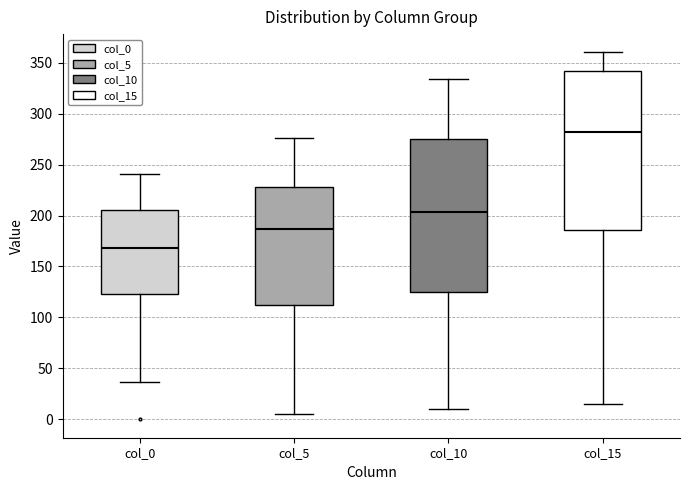

Comparing the boxes themselves (not the whiskers), which one is the tallest?

col_15